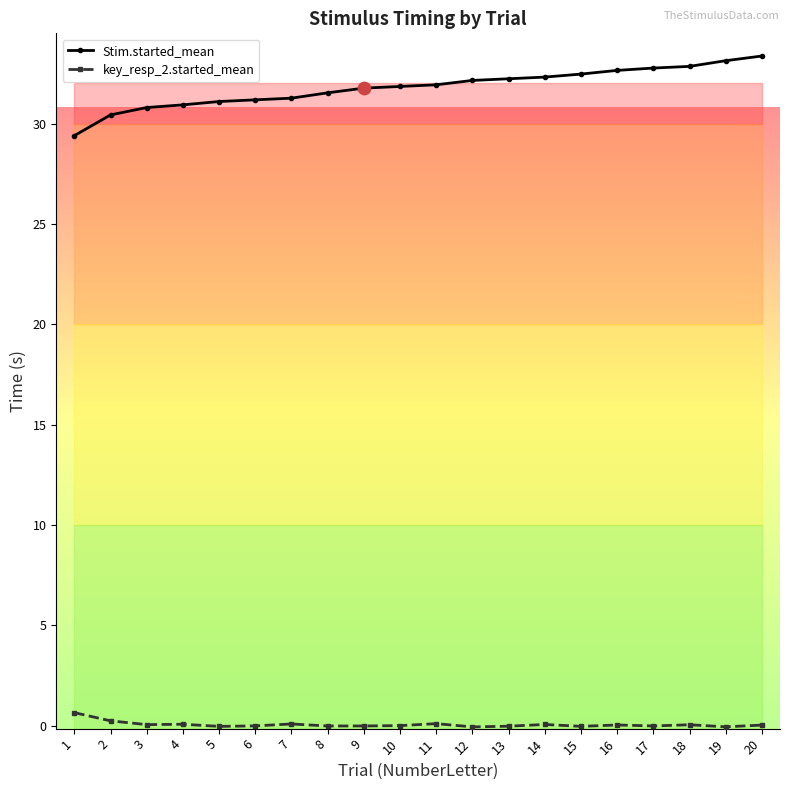

Which series has the largest total across all categories?

Stim.started_mean